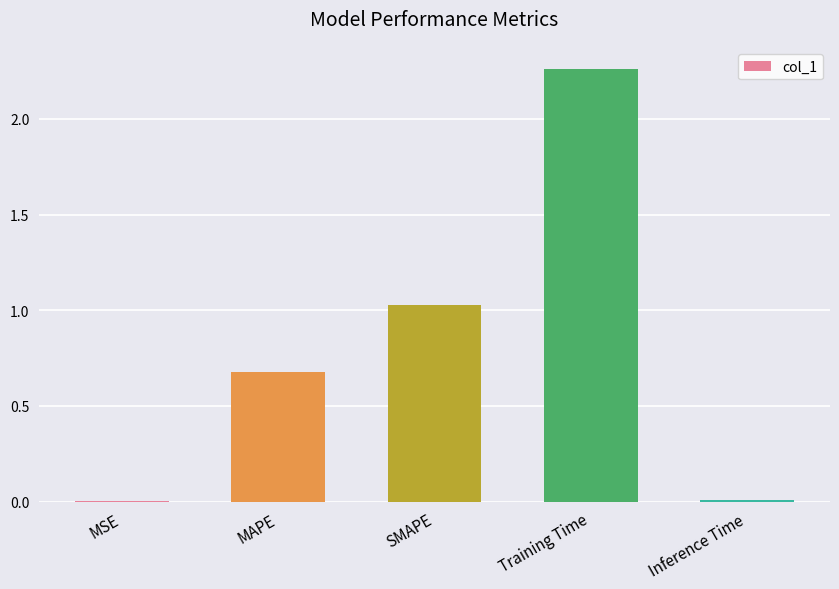

The value at MSE is 0.0. True or false?

True